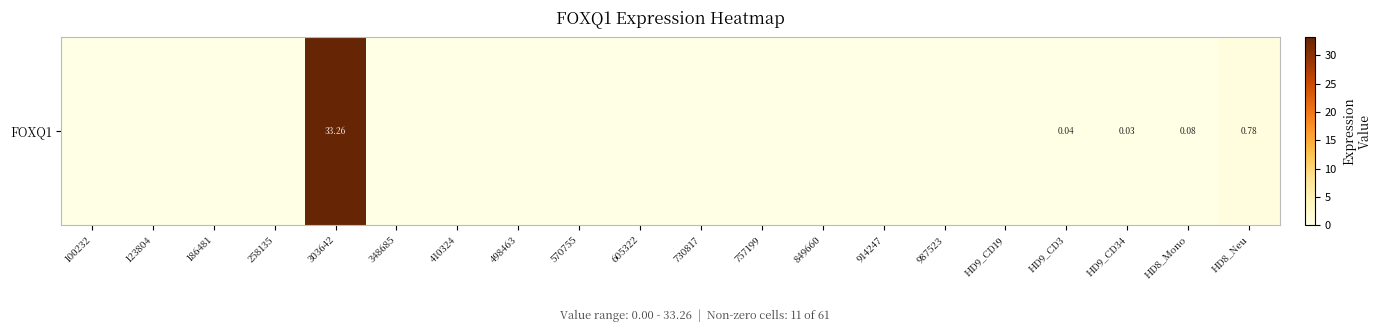

Between 348685 and 570755, which is larger?

348685